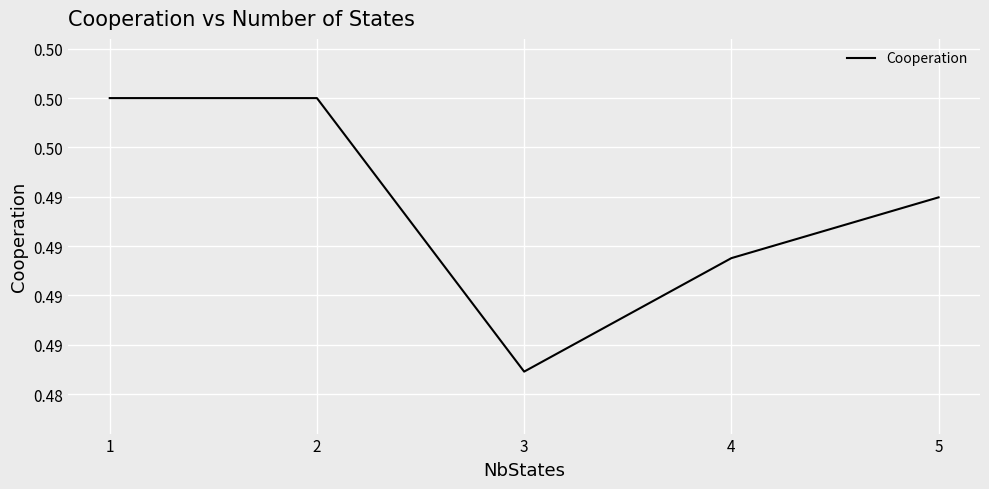

Does the chart have visible grid lines?

Yes